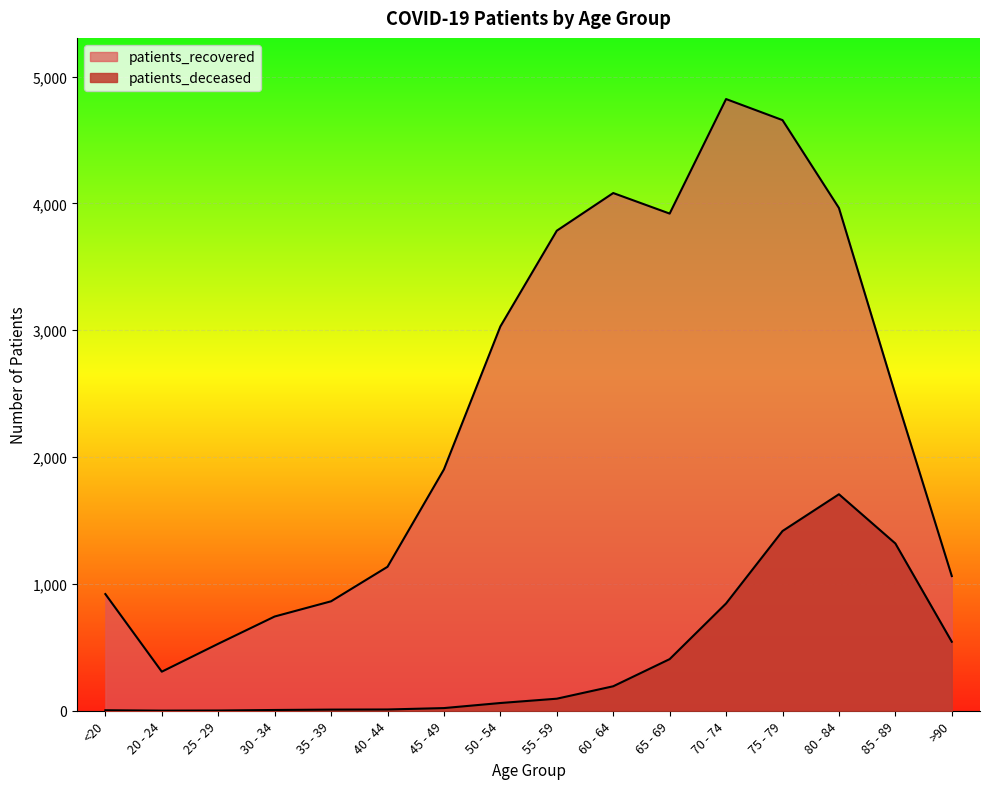

At how many categories does at least one series exceed 234?

16